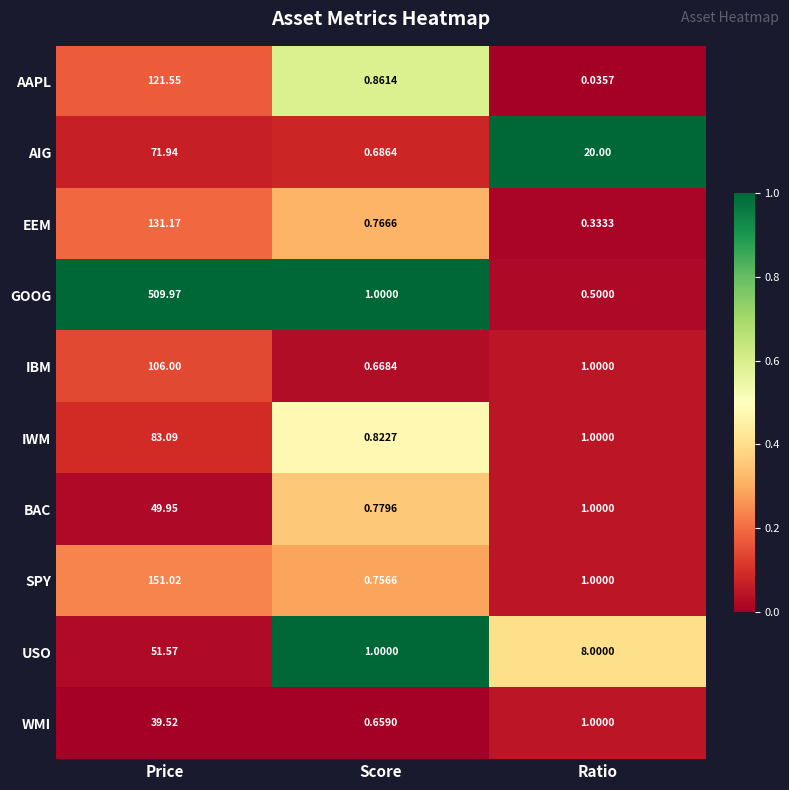

Which series changed the most between Price and Ratio?

GOOG